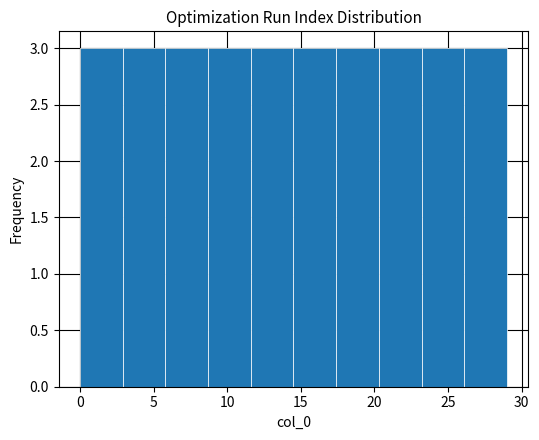

Reading left to right, list every bar in this chart as the range it spans on the x-axis followed by its height. Neither the bar edges nor the heights are printed on the chart, so give them approximately, as read against the axes.

0.0 to 2.9: 3
2.9 to 5.8: 3
5.8 to 8.7: 3
8.7 to 11.6: 3
11.6 to 14.5: 3
14.5 to 17.4: 3
17.4 to 20.3: 3
20.3 to 23.2: 3
23.2 to 26.1: 3
26.1 to 29.0: 3